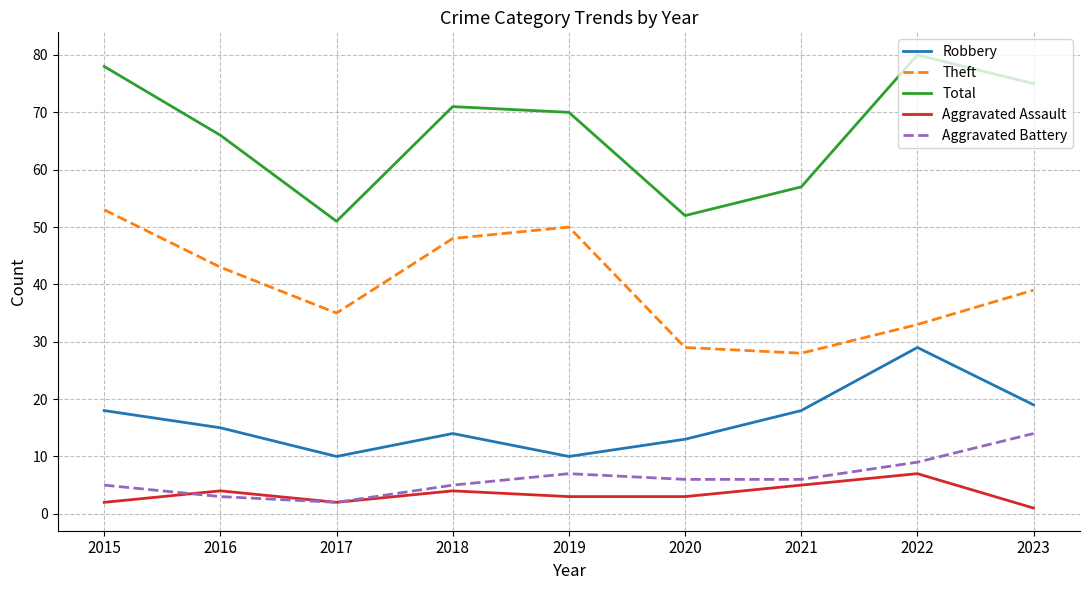

How many interior local valleys does the Total series have?

2